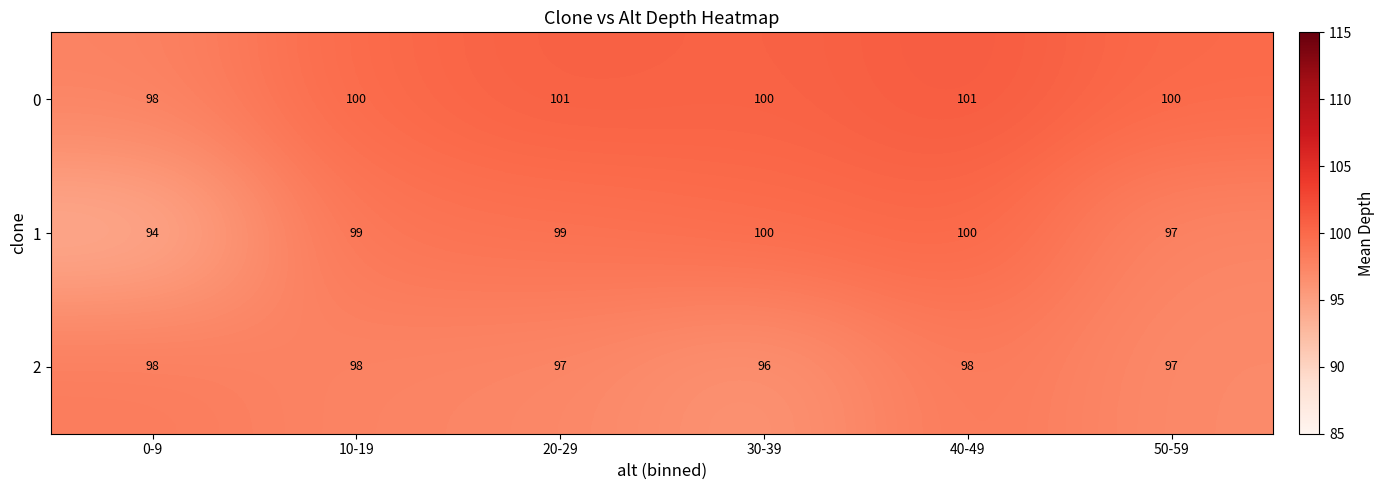

True or false: 2 has a value of 38 at 40-49.

False